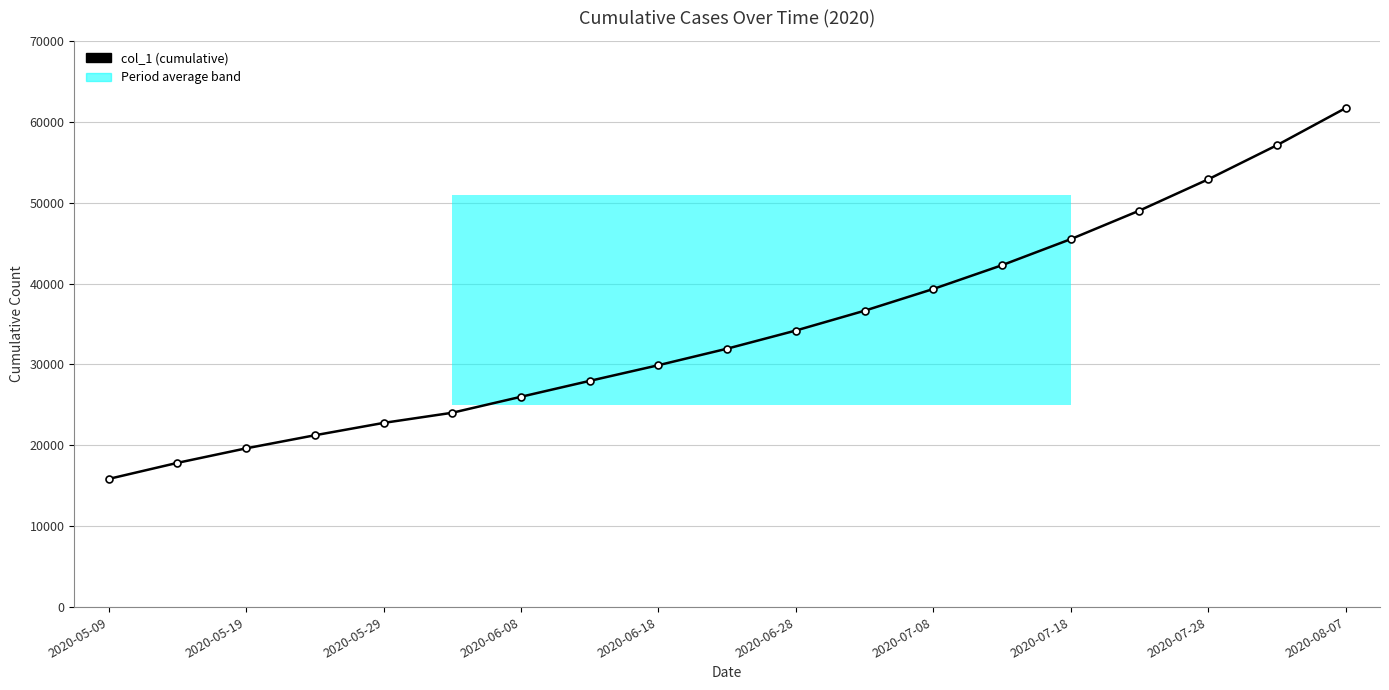

What is the difference between the second highest and minimum values?

41258.2